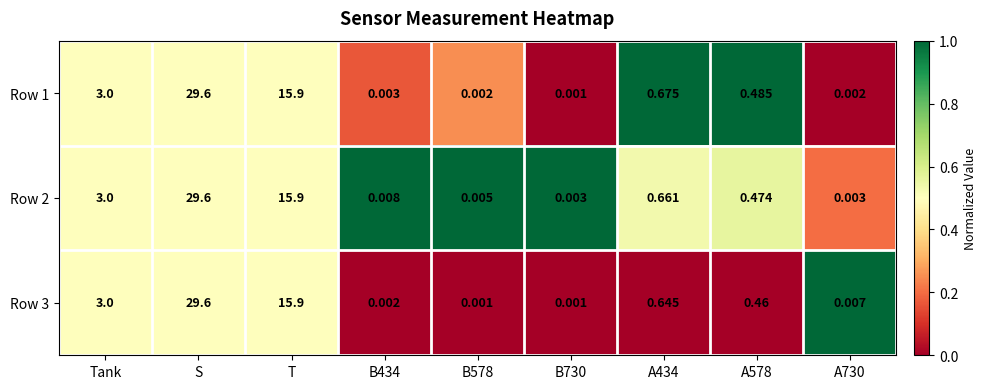

At which label does Row 1 reach its peak?

S